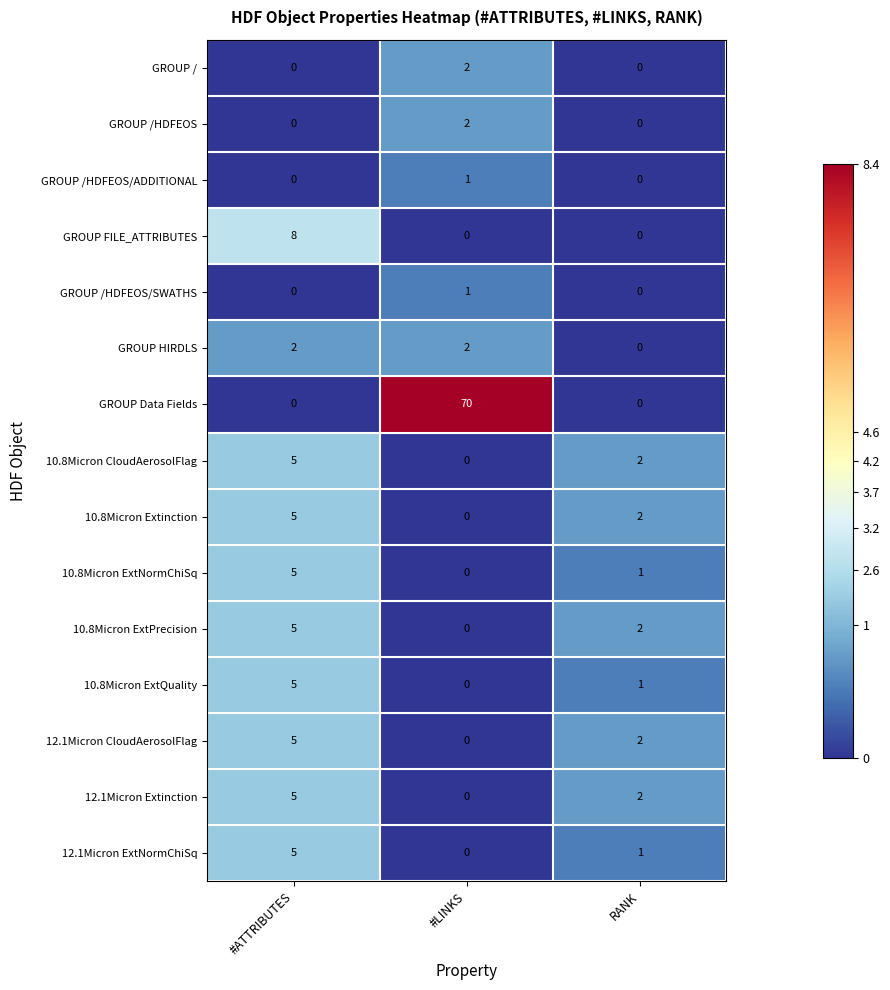

The value of 12.1Micron Extinction at RANK is 3. True or false?

False